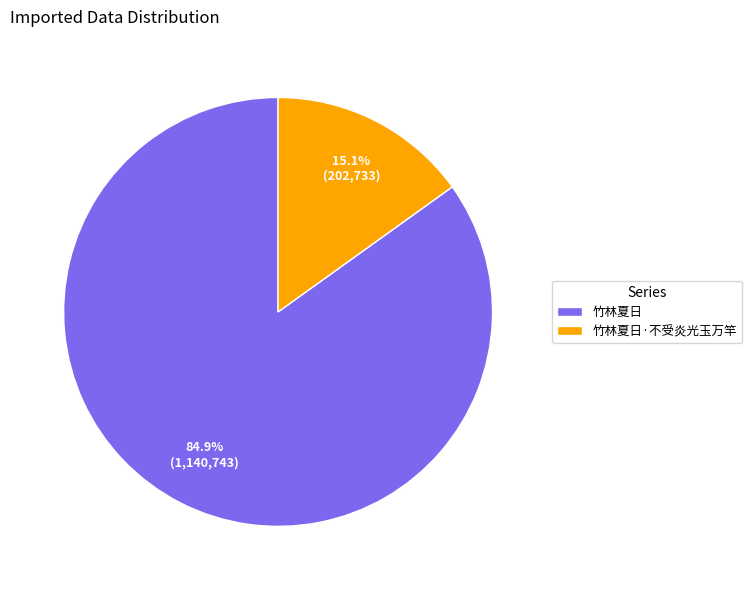

How many slices are in this pie chart?

2